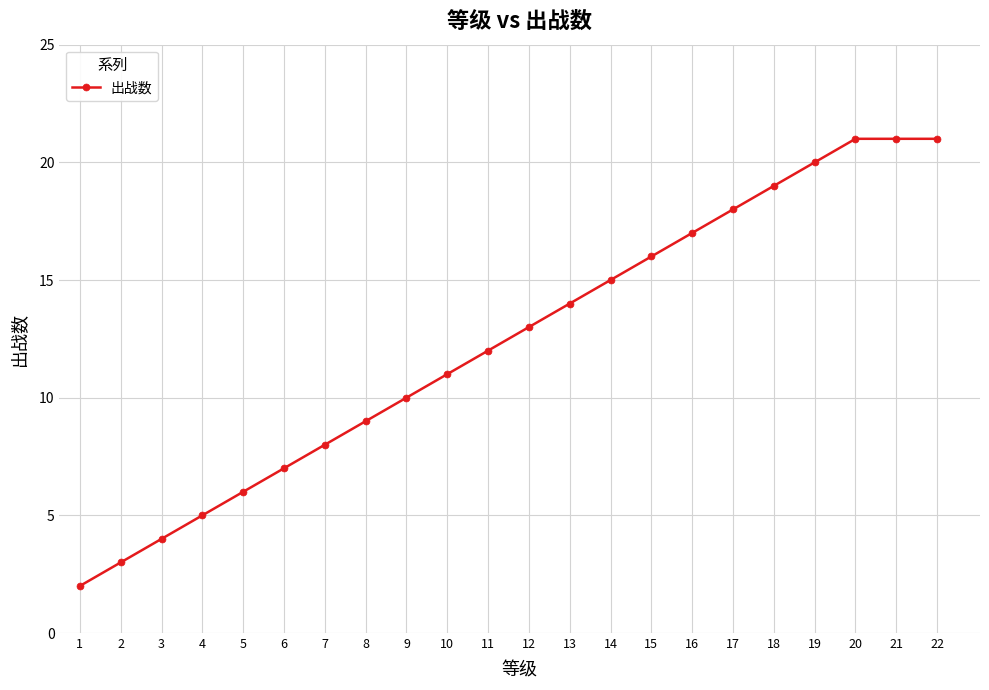

How many values are below 13?

11